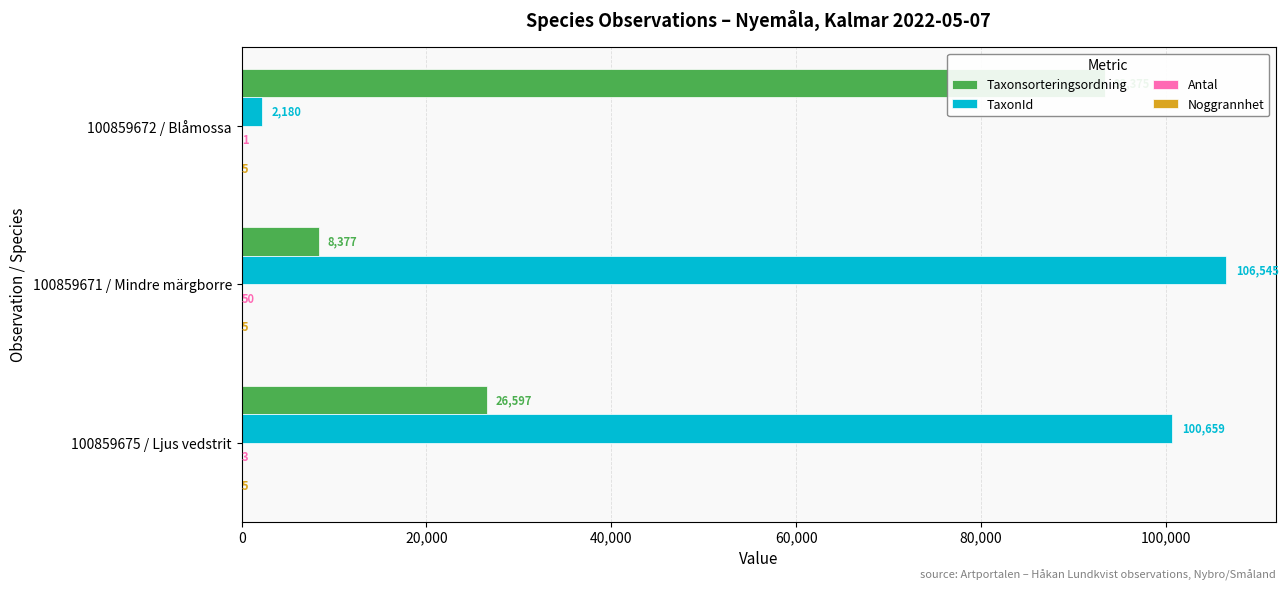

Is the value of Antal at 100859675 / Ljus vedstrit greater than the value of TaxonId at 100859672 / Blåmossa?

No